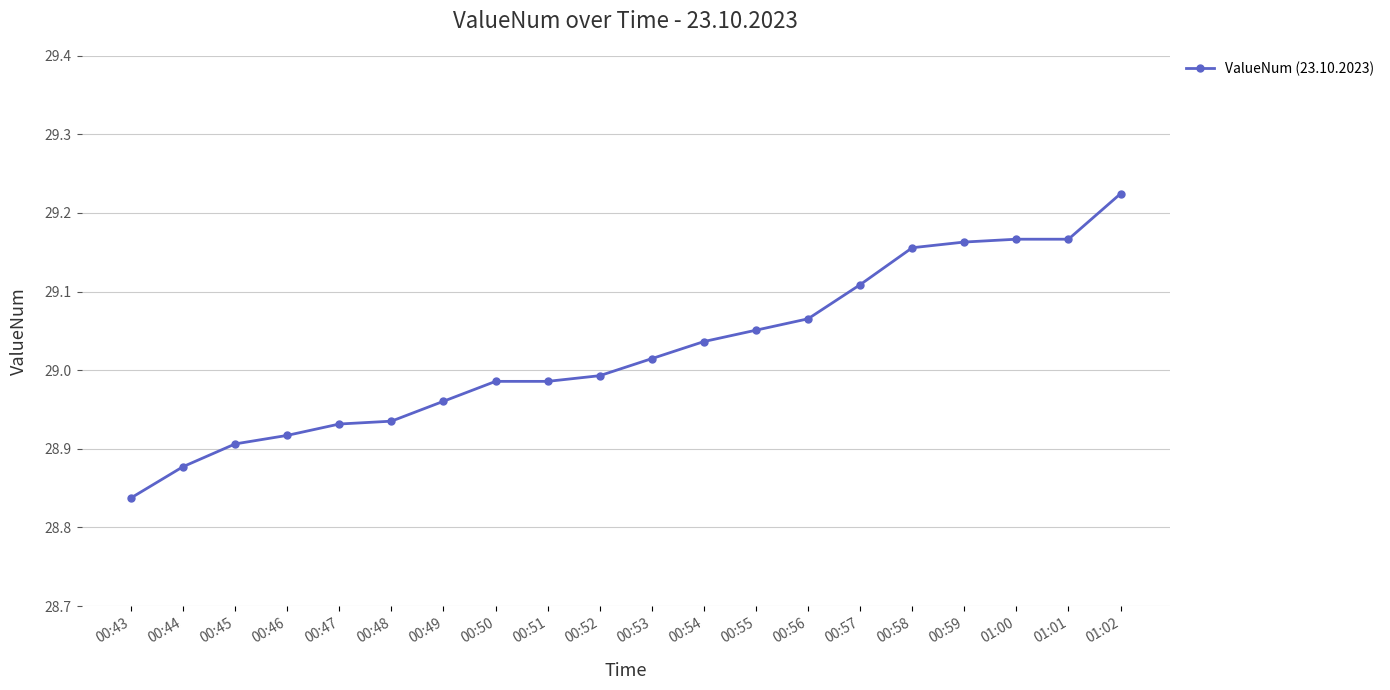

What is the difference between the maximum and minimum values?

0.4